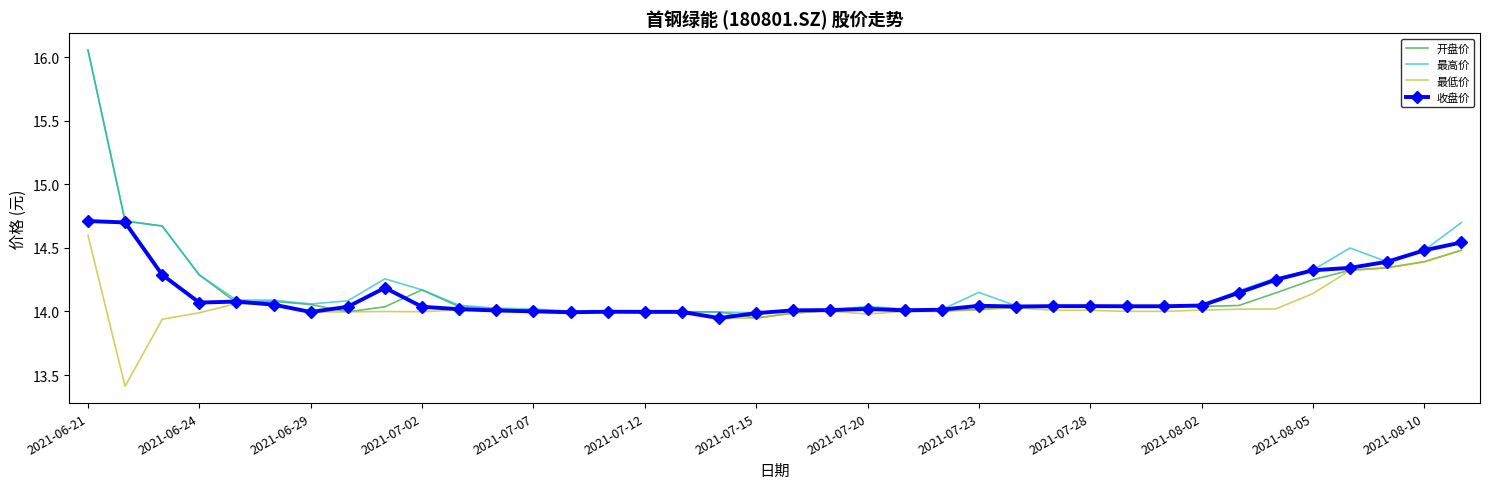

What is the maximum value for 收盘价?

14.7